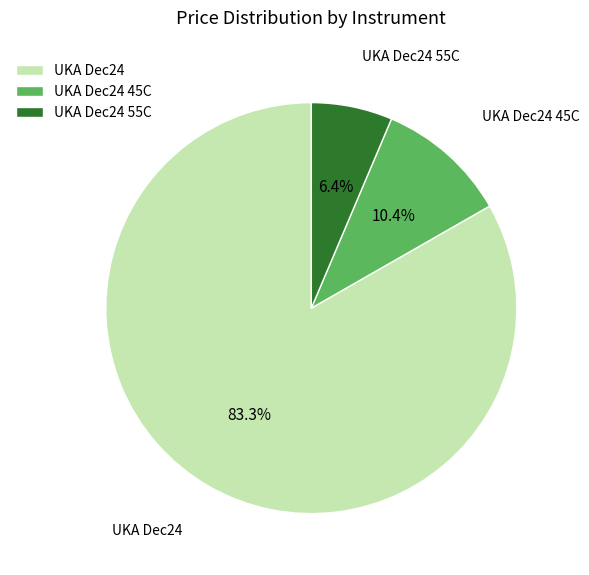

Is it true that UKA Dec24 is 97% of the pie?

False